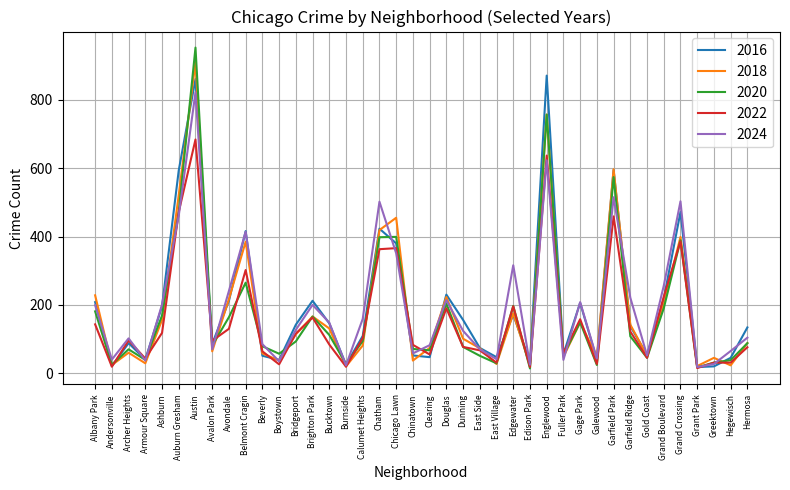

Where does the 2024 series first go above 127?

Albany Park